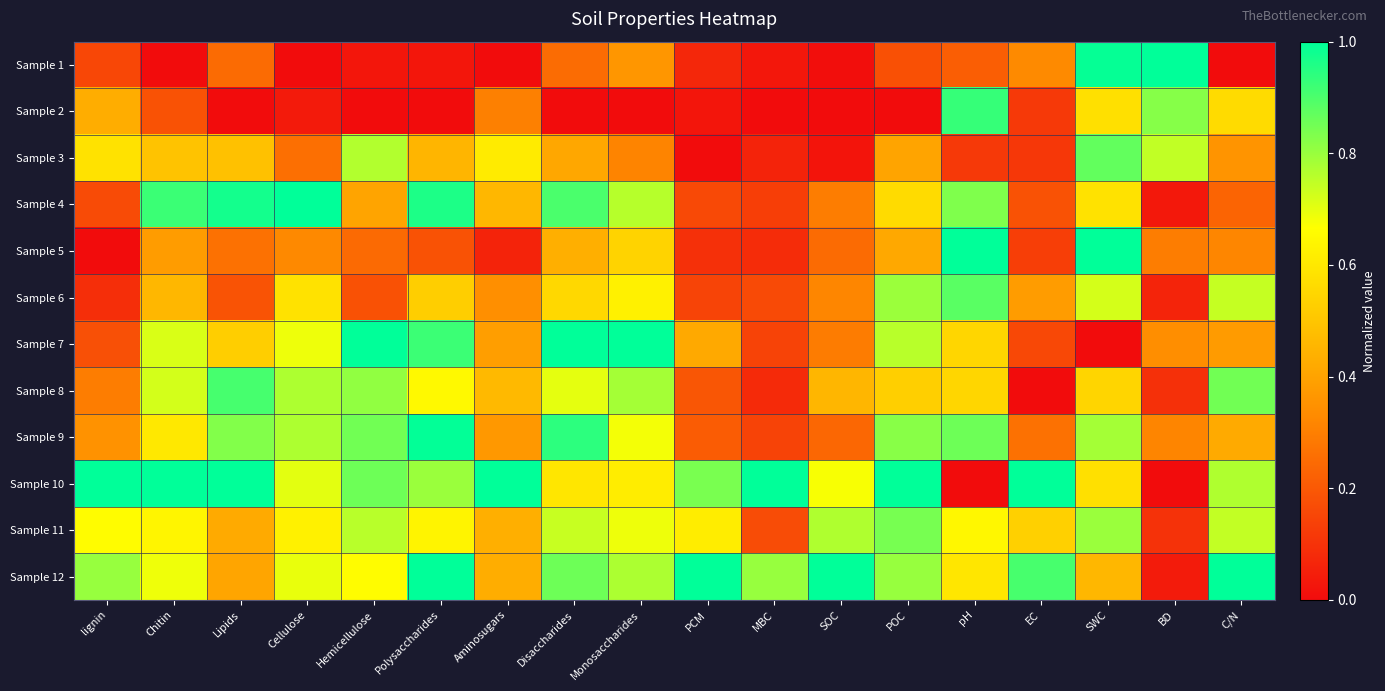

Reading left to right, transcribe all the data shown in this chart.

Sample 1: lignin=0.2	Chitin=0.0	Lipids=0.2	Cellulose=0.0	Hemicellulose=0.0	Polysaccharides=0.0	Aminosugars=0.0	Disaccharides=0.3	Monosaccharides=0.4	PCM=0.1	MBC=0.0	SOC=0.0	POC=0.2	pH=0.2	EC=0.3	SWC=1.0	BD=1.0	C/N=0.0
Sample 2: lignin=0.4	Chitin=0.2	Lipids=0.0	Cellulose=0.0	Hemicellulose=0.0	Polysaccharides=0.0	Aminosugars=0.3	Disaccharides=0.0	Monosaccharides=0.0	PCM=0.0	MBC=0.0	SOC=0.0	POC=0.0	pH=0.9	EC=0.1	SWC=0.6	BD=0.8	C/N=0.6
Sample 3: lignin=0.6	Chitin=0.5	Lipids=0.5	Cellulose=0.3	Hemicellulose=0.8	Polysaccharides=0.5	Aminosugars=0.6	Disaccharides=0.4	Monosaccharides=0.3	PCM=0.0	MBC=0.1	SOC=0.0	POC=0.4	pH=0.1	EC=0.1	SWC=0.9	BD=0.7	C/N=0.4
Sample 4: lignin=0.2	Chitin=0.9	Lipids=1.0	Cellulose=1.0	Hemicellulose=0.4	Polysaccharides=1.0	Aminosugars=0.5	Disaccharides=0.9	Monosaccharides=0.8	PCM=0.2	MBC=0.1	SOC=0.3	POC=0.6	pH=0.8	EC=0.2	SWC=0.6	BD=0.0	C/N=0.2
Sample 5: lignin=0.0	Chitin=0.4	Lipids=0.3	Cellulose=0.3	Hemicellulose=0.2	Polysaccharides=0.2	Aminosugars=0.1	Disaccharides=0.4	Monosaccharides=0.5	PCM=0.1	MBC=0.1	SOC=0.2	POC=0.4	pH=1.0	EC=0.1	SWC=1.0	BD=0.3	C/N=0.3
Sample 6: lignin=0.1	Chitin=0.5	Lipids=0.2	Cellulose=0.6	Hemicellulose=0.2	Polysaccharides=0.5	Aminosugars=0.3	Disaccharides=0.6	Monosaccharides=0.6	PCM=0.1	MBC=0.2	SOC=0.3	POC=0.8	pH=0.9	EC=0.4	SWC=0.7	BD=0.1	C/N=0.7
Sample 7: lignin=0.2	Chitin=0.7	Lipids=0.5	Cellulose=0.7	Hemicellulose=1.0	Polysaccharides=0.9	Aminosugars=0.4	Disaccharides=1.0	Monosaccharides=1.0	PCM=0.4	MBC=0.1	SOC=0.3	POC=0.8	pH=0.5	EC=0.2	SWC=0.0	BD=0.3	C/N=0.4
Sample 8: lignin=0.3	Chitin=0.7	Lipids=0.9	Cellulose=0.8	Hemicellulose=0.8	Polysaccharides=0.6	Aminosugars=0.5	Disaccharides=0.7	Monosaccharides=0.8	PCM=0.2	MBC=0.1	SOC=0.5	POC=0.5	pH=0.5	EC=0.0	SWC=0.5	BD=0.1	C/N=0.9
Sample 9: lignin=0.4	Chitin=0.6	Lipids=0.8	Cellulose=0.8	Hemicellulose=0.9	Polysaccharides=1.0	Aminosugars=0.4	Disaccharides=0.9	Monosaccharides=0.7	PCM=0.2	MBC=0.1	SOC=0.2	POC=0.8	pH=0.9	EC=0.3	SWC=0.8	BD=0.3	C/N=0.4
Sample 10: lignin=1.0	Chitin=1.0	Lipids=1.0	Cellulose=0.7	Hemicellulose=0.9	Polysaccharides=0.8	Aminosugars=1.0	Disaccharides=0.6	Monosaccharides=0.6	PCM=0.8	MBC=1.0	SOC=0.7	POC=1.0	pH=0.0	EC=1.0	SWC=0.6	BD=0.0	C/N=0.8
Sample 11: lignin=0.7	Chitin=0.6	Lipids=0.4	Cellulose=0.6	Hemicellulose=0.8	Polysaccharides=0.6	Aminosugars=0.4	Disaccharides=0.7	Monosaccharides=0.7	PCM=0.6	MBC=0.2	SOC=0.8	POC=0.8	pH=0.6	EC=0.5	SWC=0.8	BD=0.1	C/N=0.7
Sample 12: lignin=0.8	Chitin=0.7	Lipids=0.4	Cellulose=0.7	Hemicellulose=0.7	Polysaccharides=1.0	Aminosugars=0.4	Disaccharides=0.9	Monosaccharides=0.8	PCM=1.0	MBC=0.8	SOC=1.0	POC=0.8	pH=0.6	EC=0.9	SWC=0.5	BD=0.0	C/N=1.0